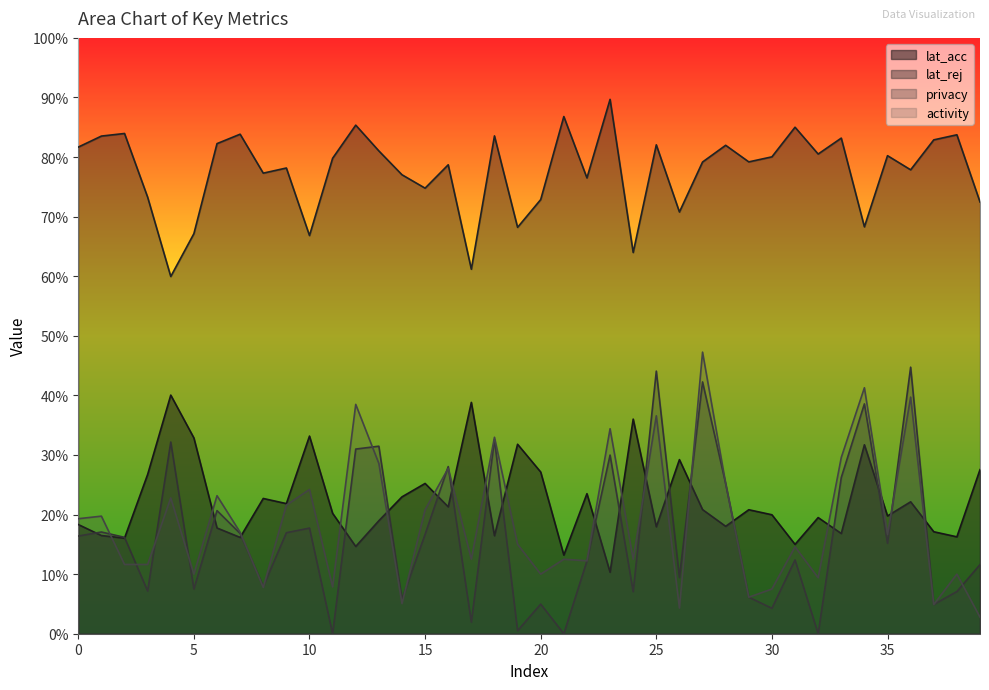

Is it true that lat_acc equals 0.6 at 28?

False